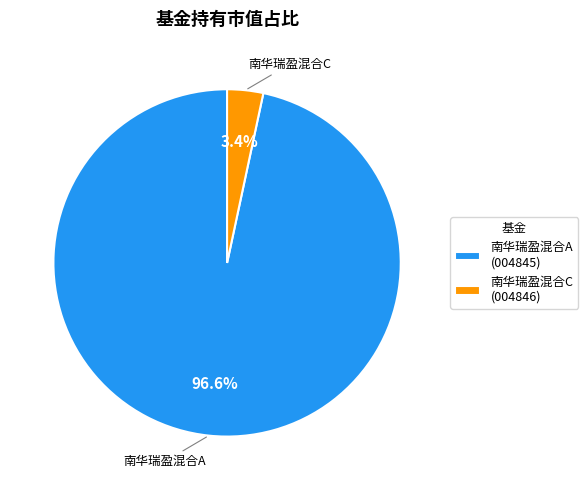

What is the smallest slice in the pie chart?

南华瑞盈混合C